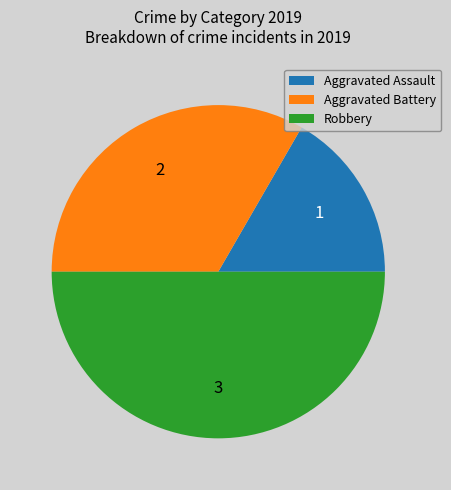

Which category has the smallest portion of the pie?

Aggravated Assault